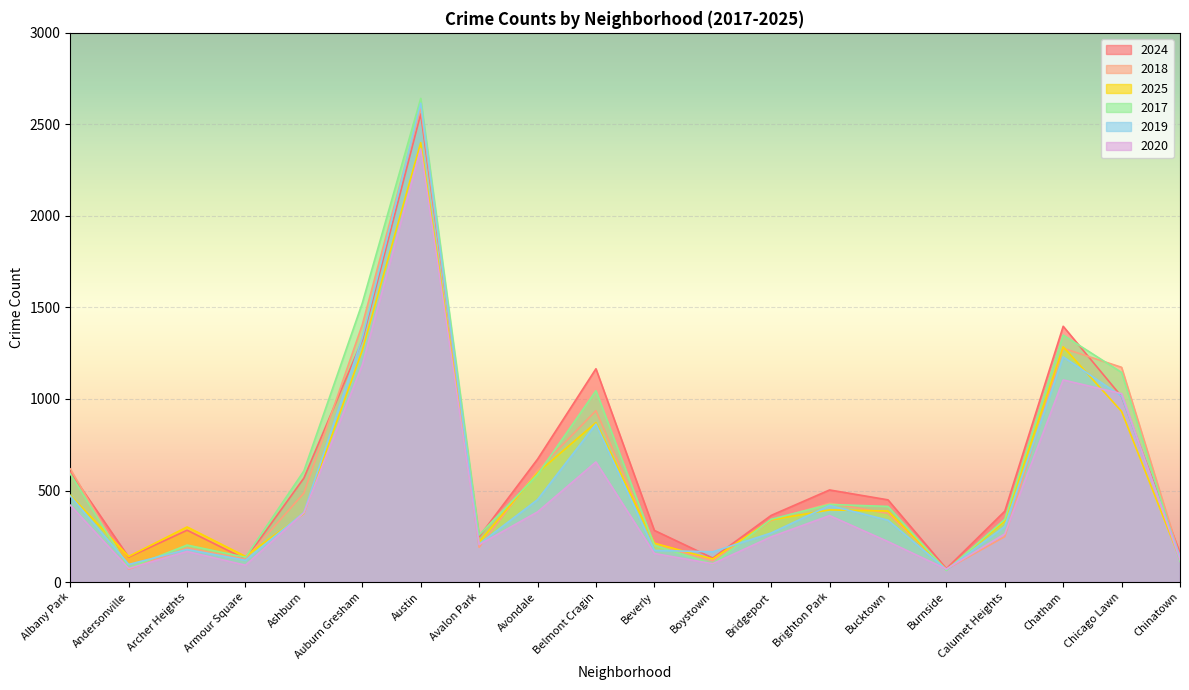

The value of 2019 at Archer Heights is 178. True or false?

True